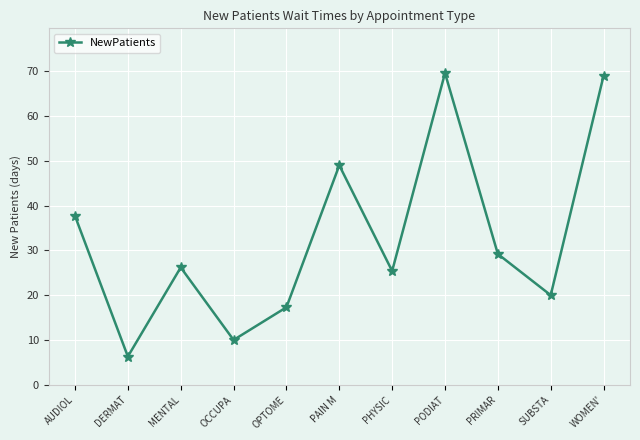

True or false: there are more than 2 points higher than both neighbors.

True